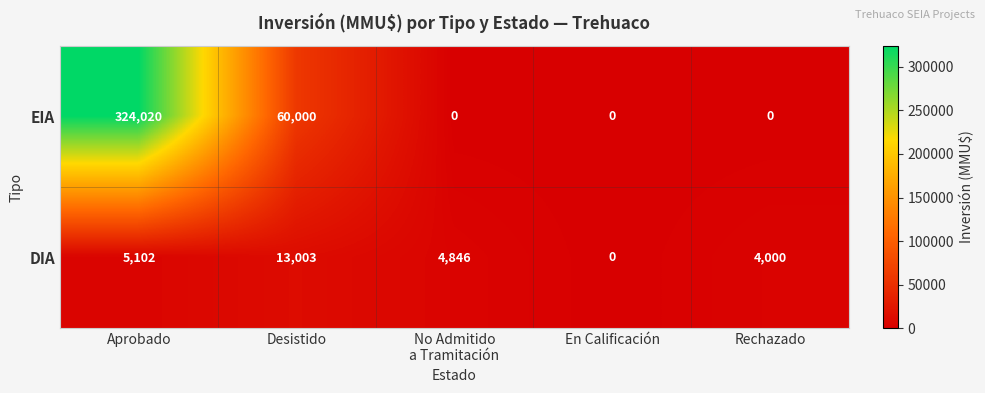

What is the difference between the highest and lowest values at Rechazado?

4000